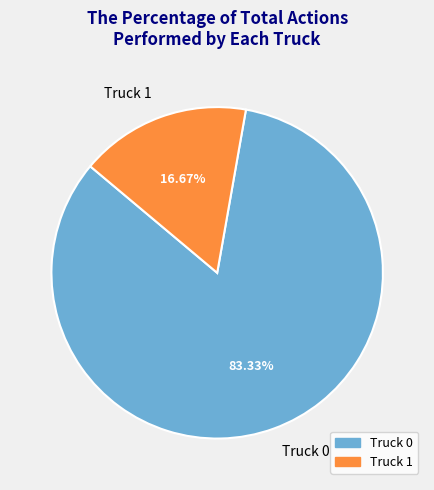

Is the sum of Truck 1 and Truck 0 greater than half?

Yes